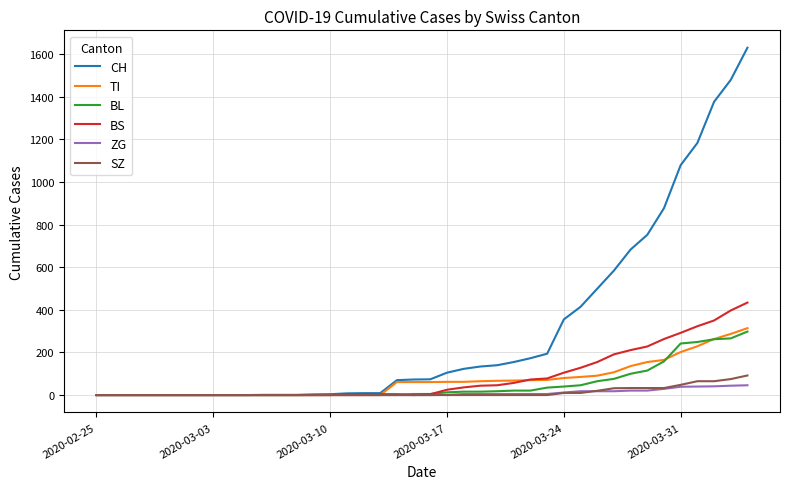

List the series in order of their peak value, highest first.

CH, BS, TI, BL, SZ, ZG